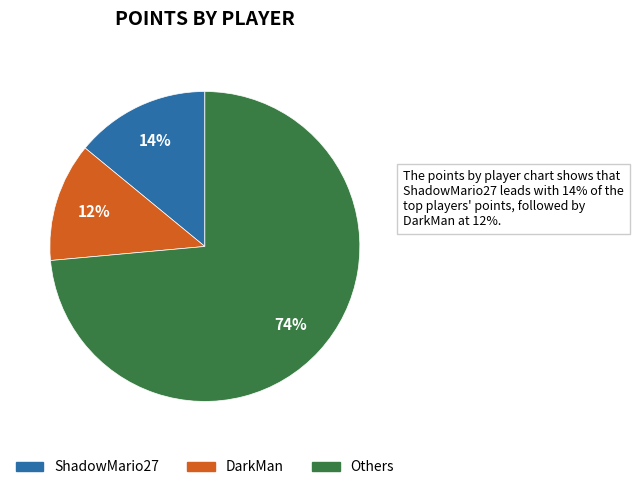

Does any single category account for the majority?

Yes